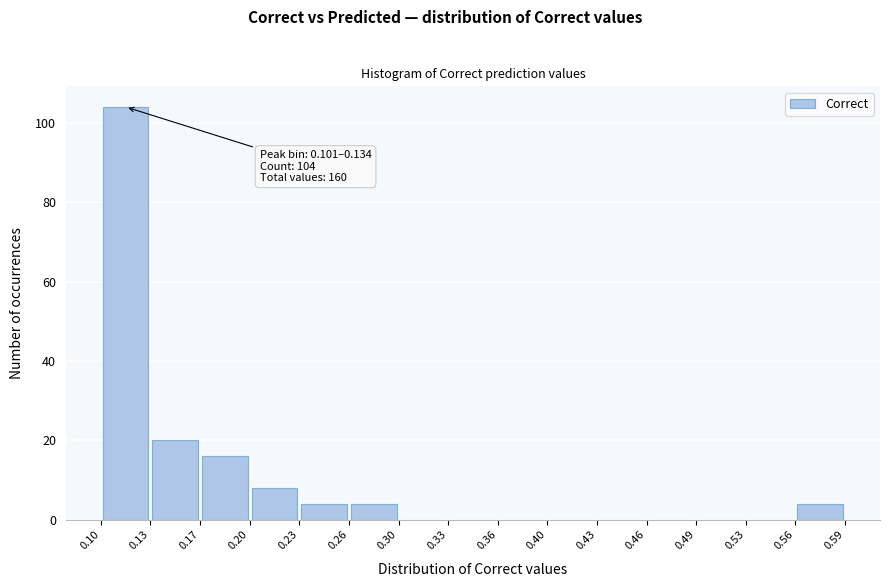

Over which range of the x-axis is the bar tallest?

0.10 to 0.13